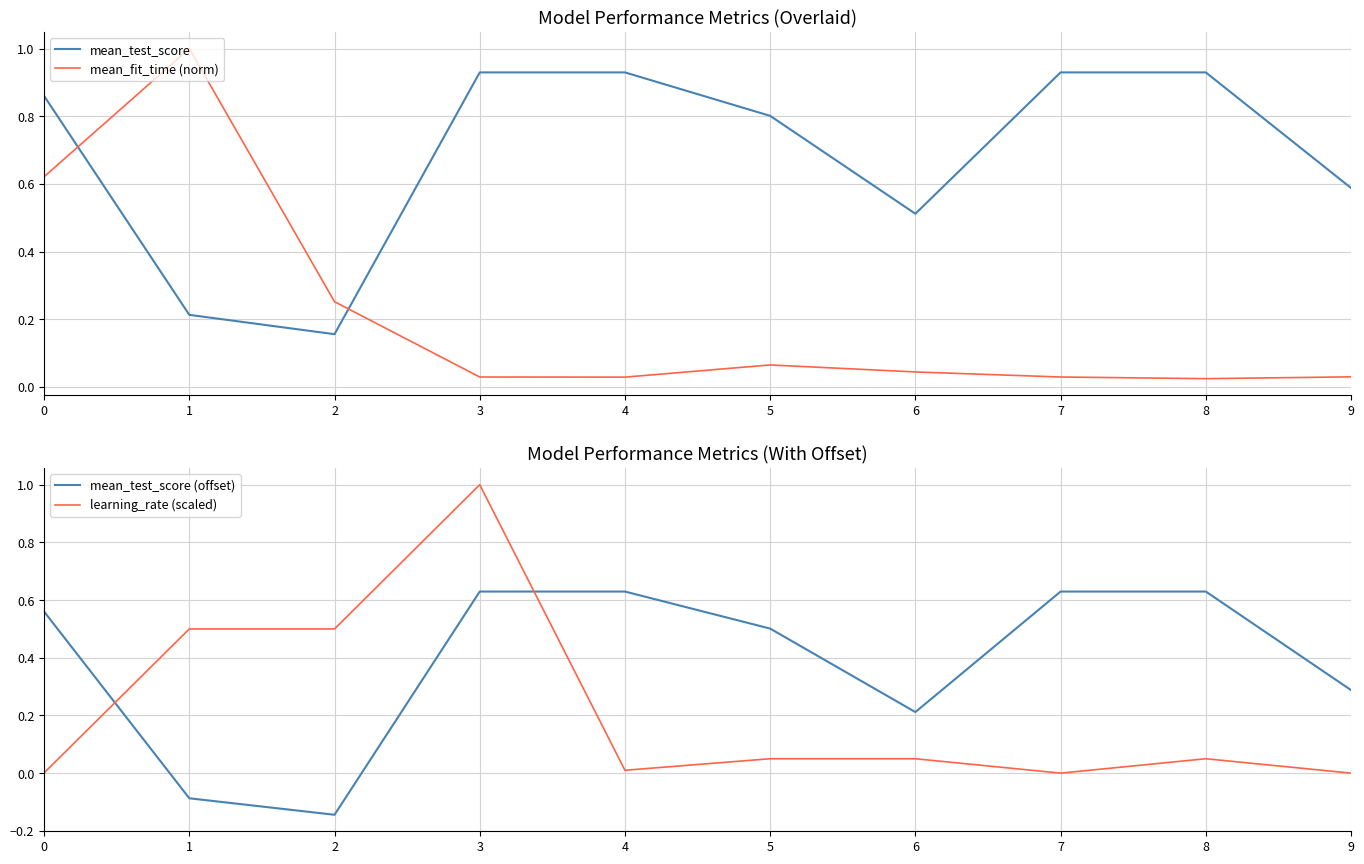

How many lines are shown in the chart?

4